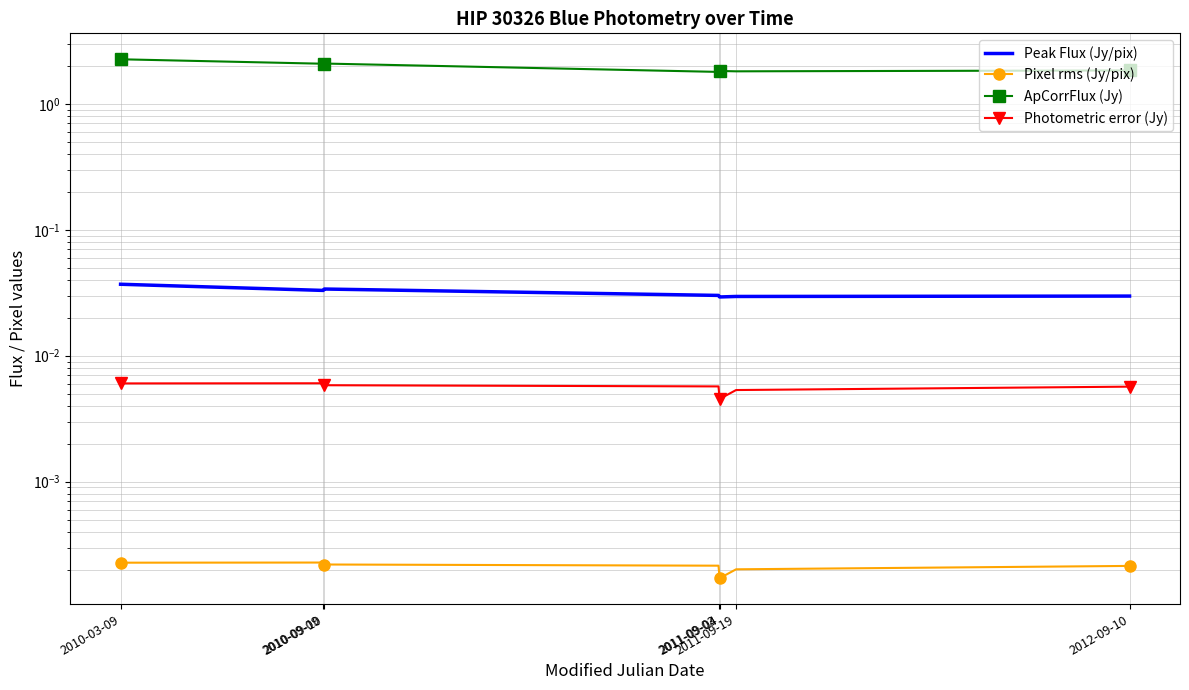

The value of ApCorrFlux (Jy) at 2010-09-10 is 2.1. True or false?

True